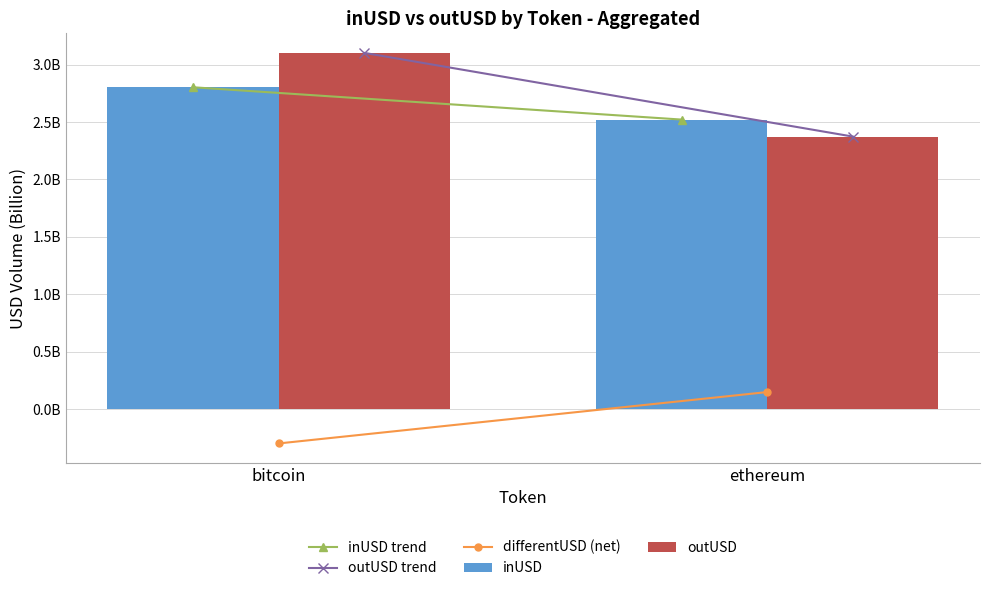

Is it true that outUSD equals 3.1 at bitcoin?

True